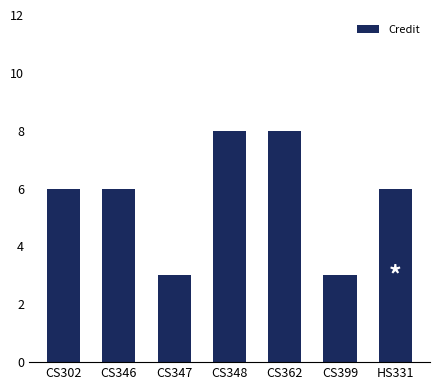

What position from the right is CS362?

3